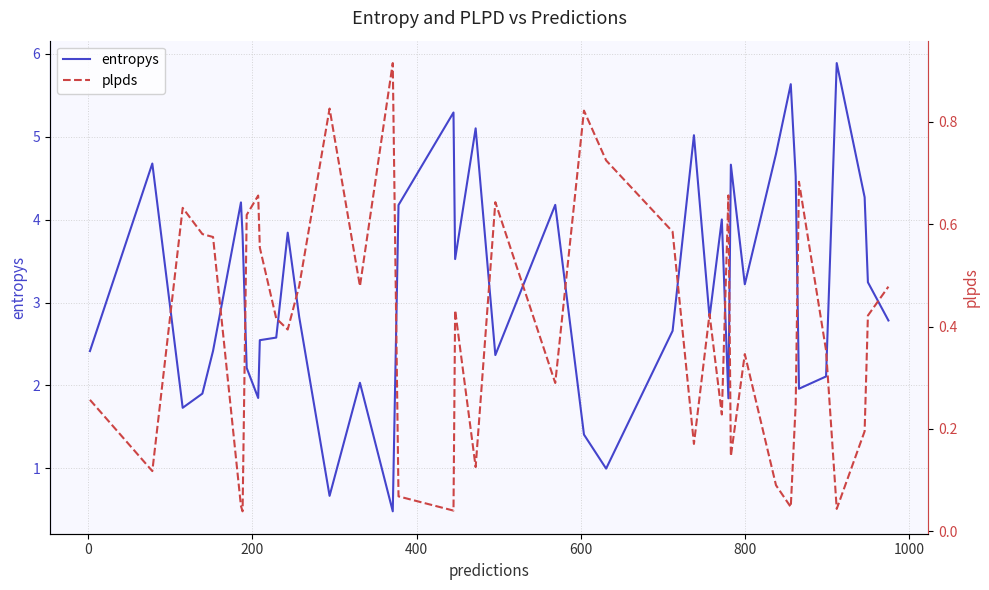

Is this an area chart (filled region under the line)?

No